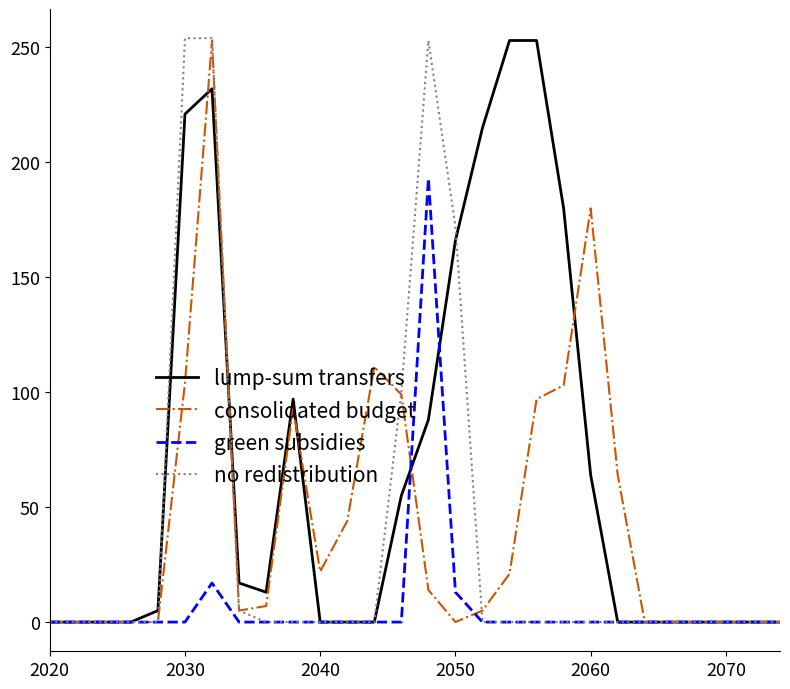

What is the maximum value for lump-sum transfers?

253